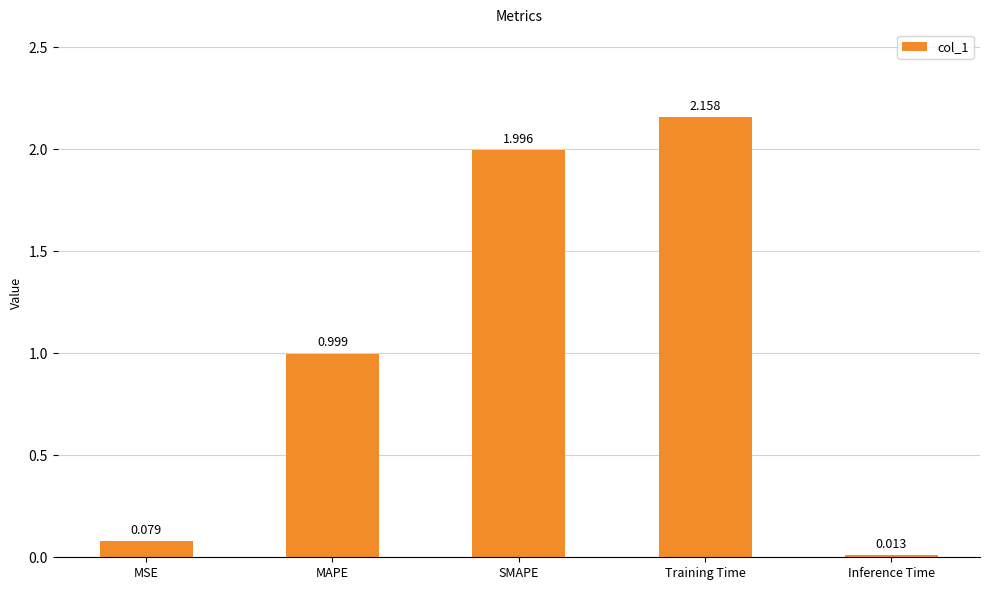

List the labels in order of value, largest first.

Training Time, SMAPE, MAPE, MSE, Inference Time